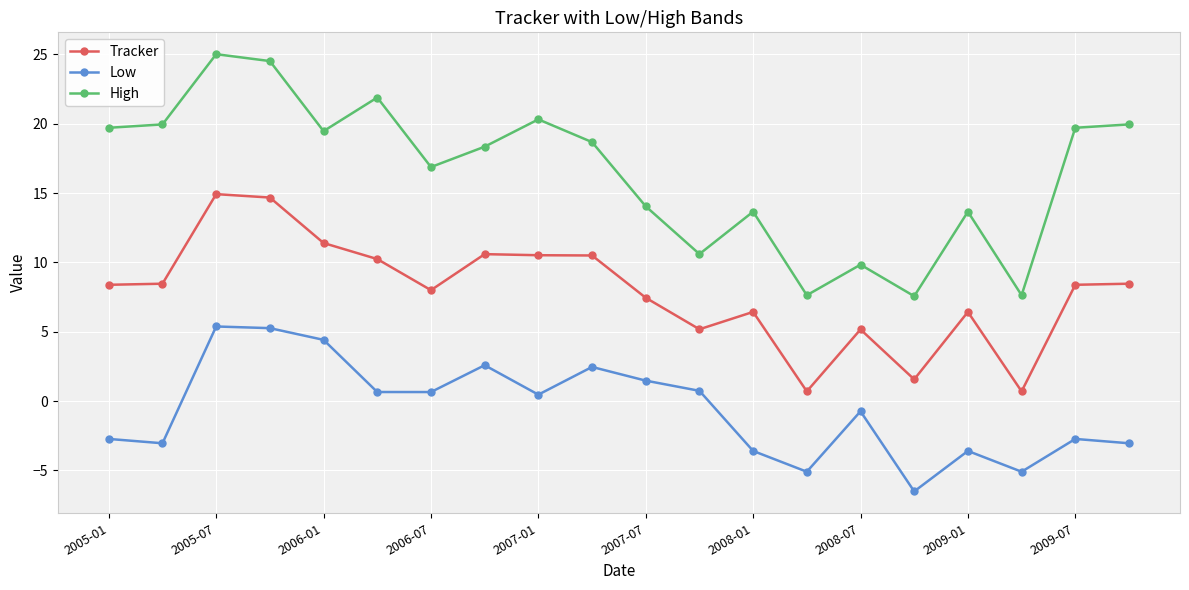

True or false: Low and Tracker intersect in this chart.

False